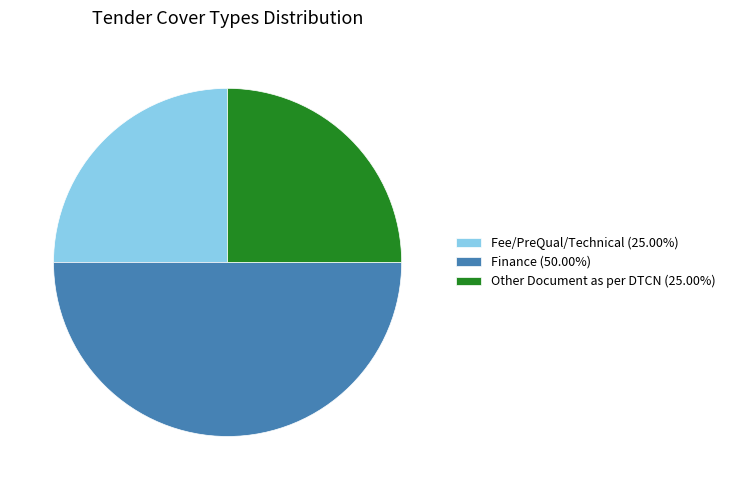

Which slice is the largest?

Finance